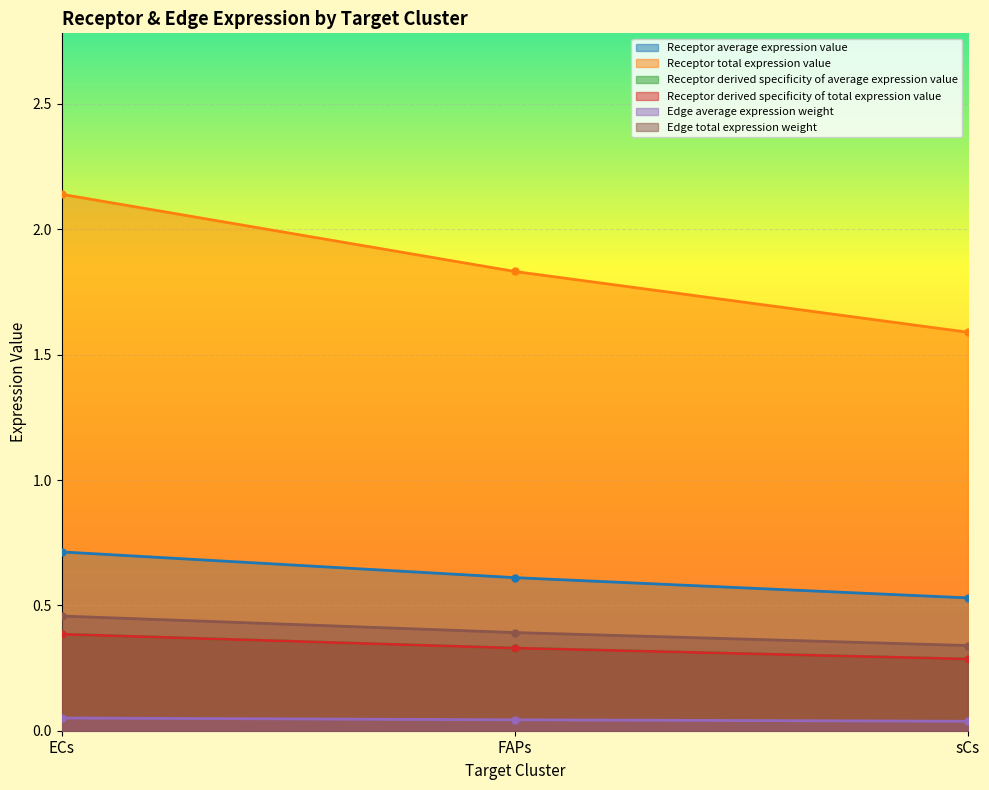

How many lines are shown in the chart?

6